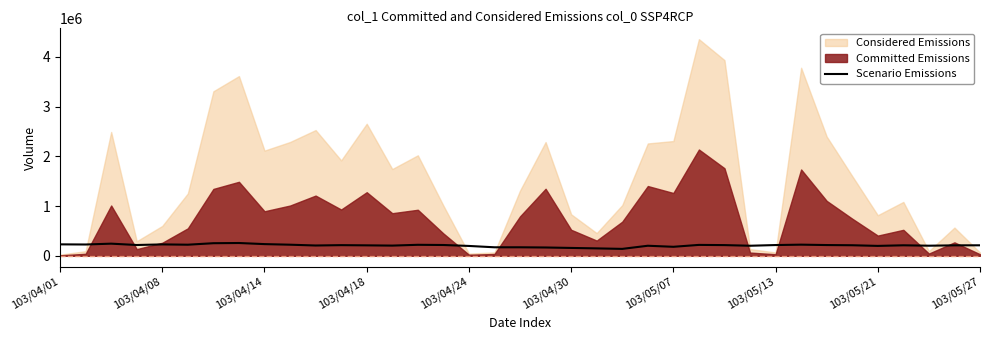

The value of Scenario Emissions at 103/05/13 is 216000.0. True or false?

True